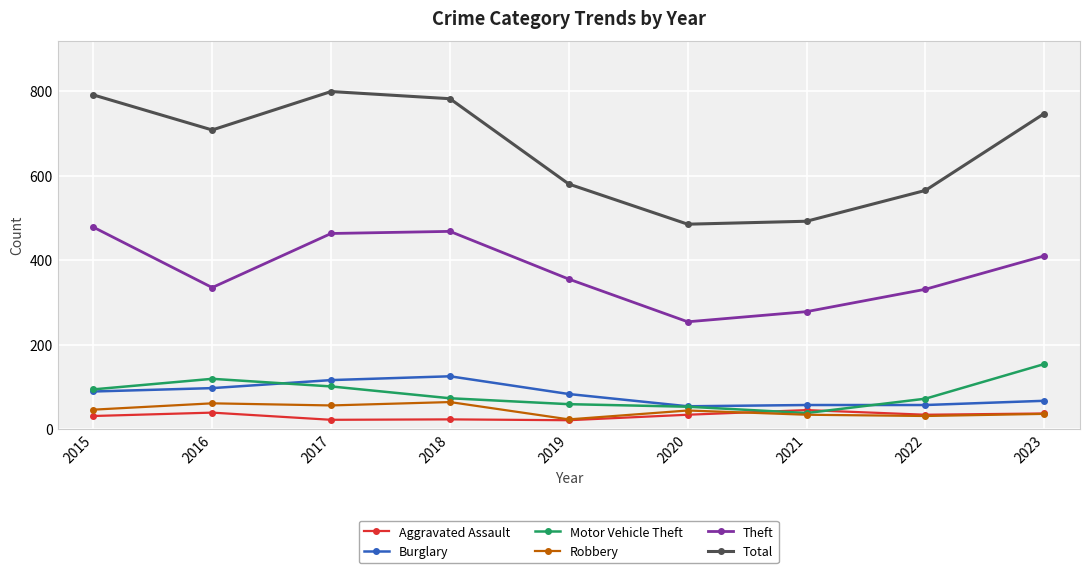

Does the chart display data point markers on the line(s)?

Yes